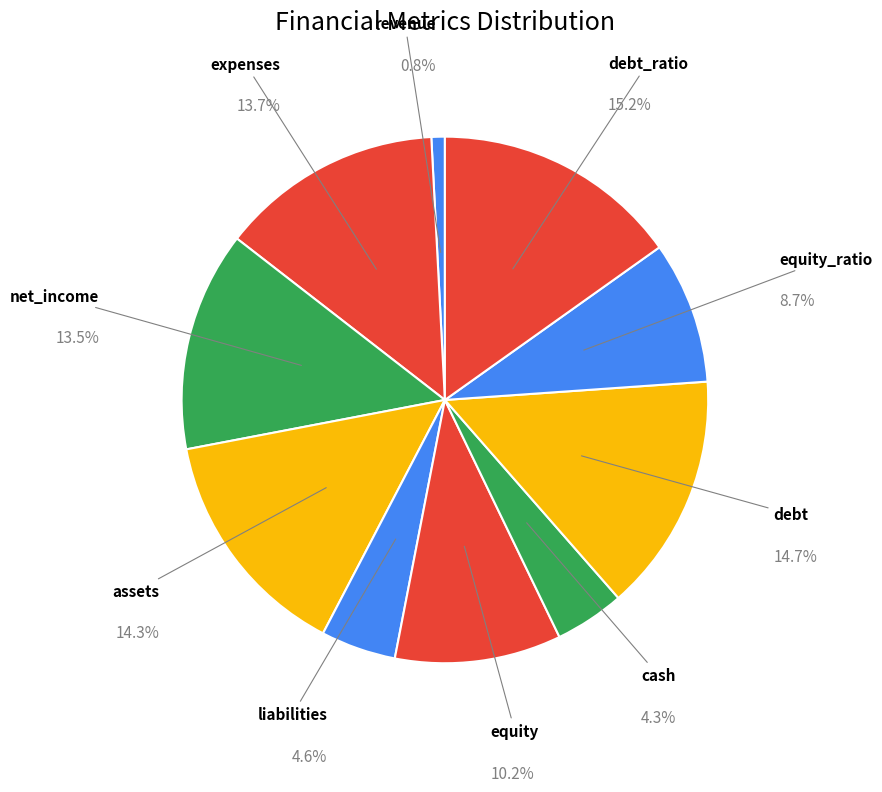

Count the number of slices in the pie.

10